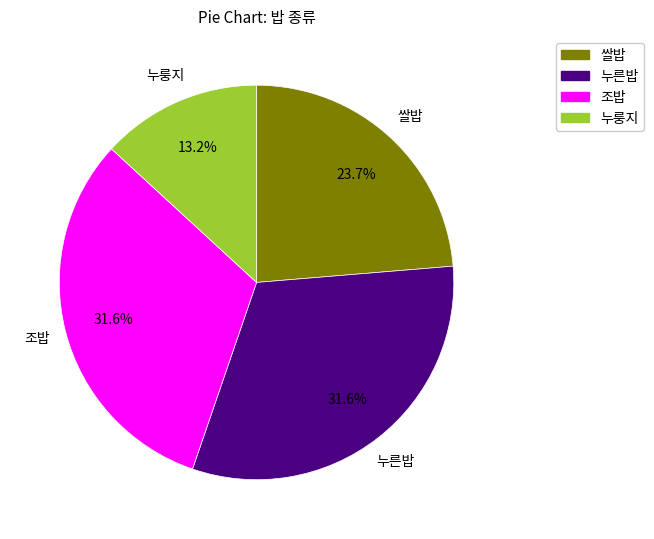

True or false: 쌀밥 accounts for 24% of the total.

True